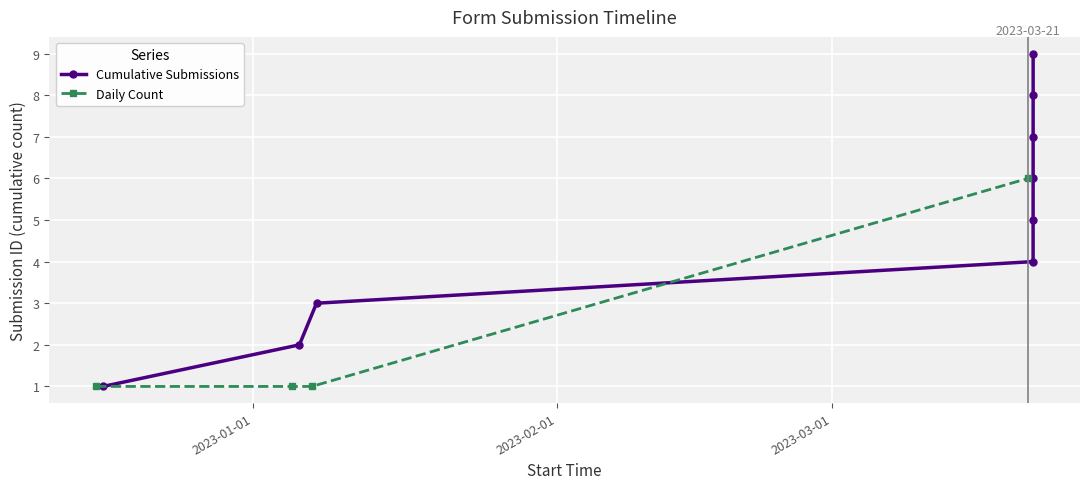

What is the average value?

5